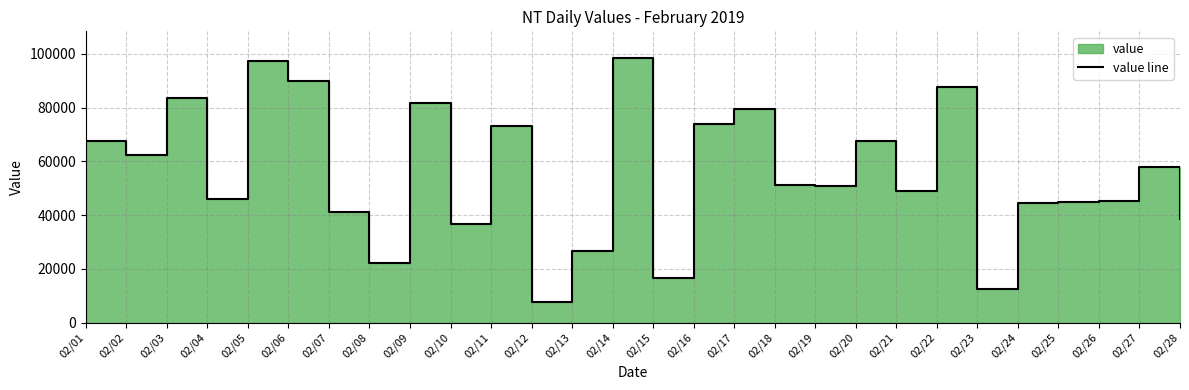

At which label is the value closest to 53154?

02/18